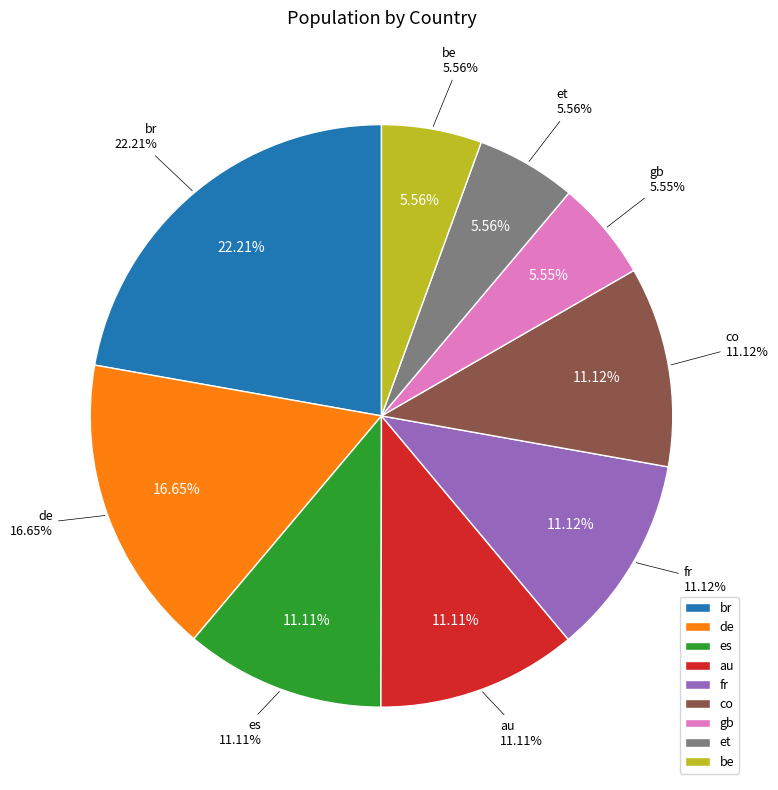

Is there any slice that represents more than half of the pie?

No